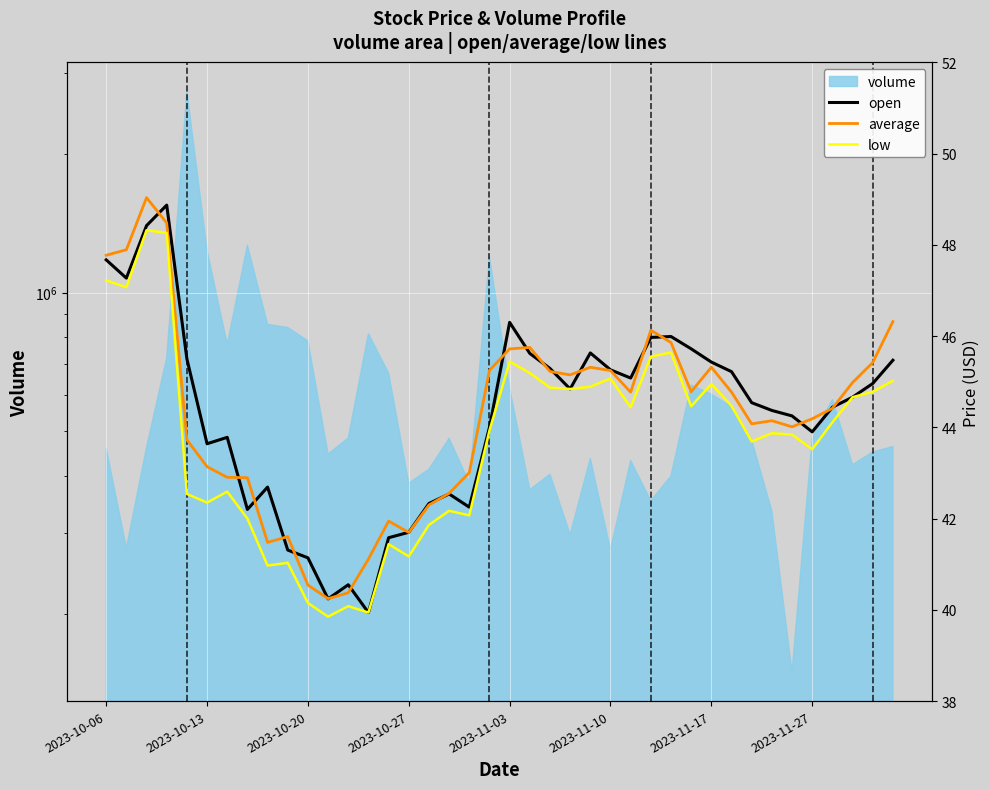

At which label is low closest to 44?

19